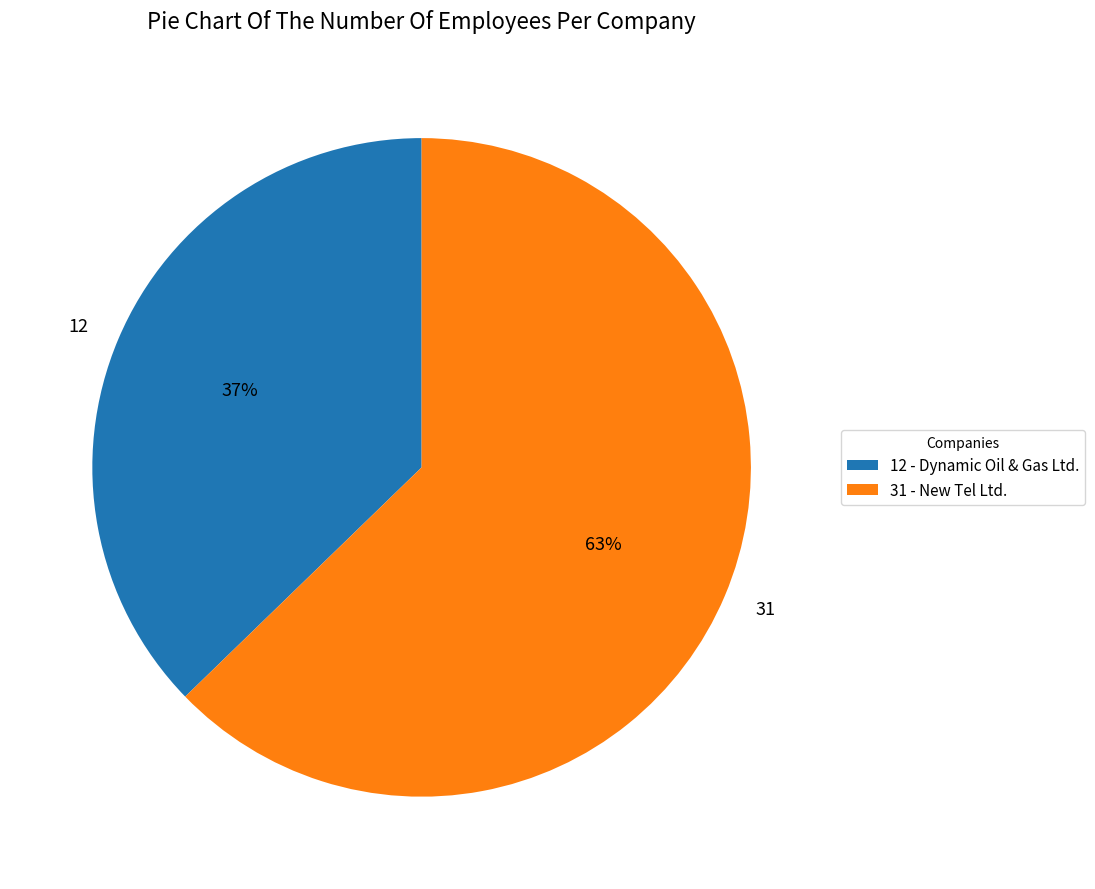

What percentage is the 31 slice, to the nearest percent?

63%